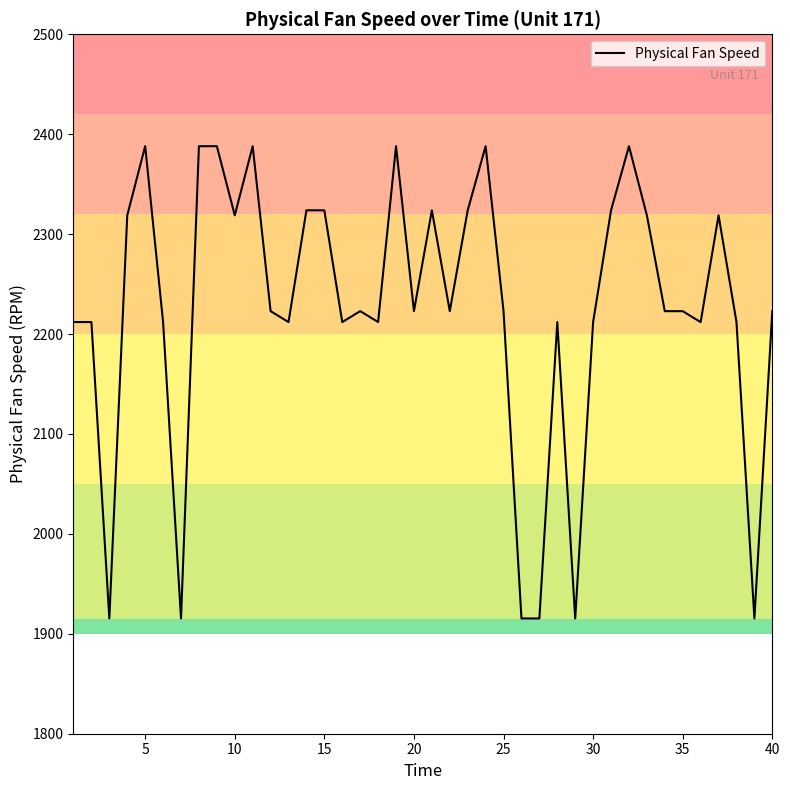

What is the greatest value displayed?

2388.1